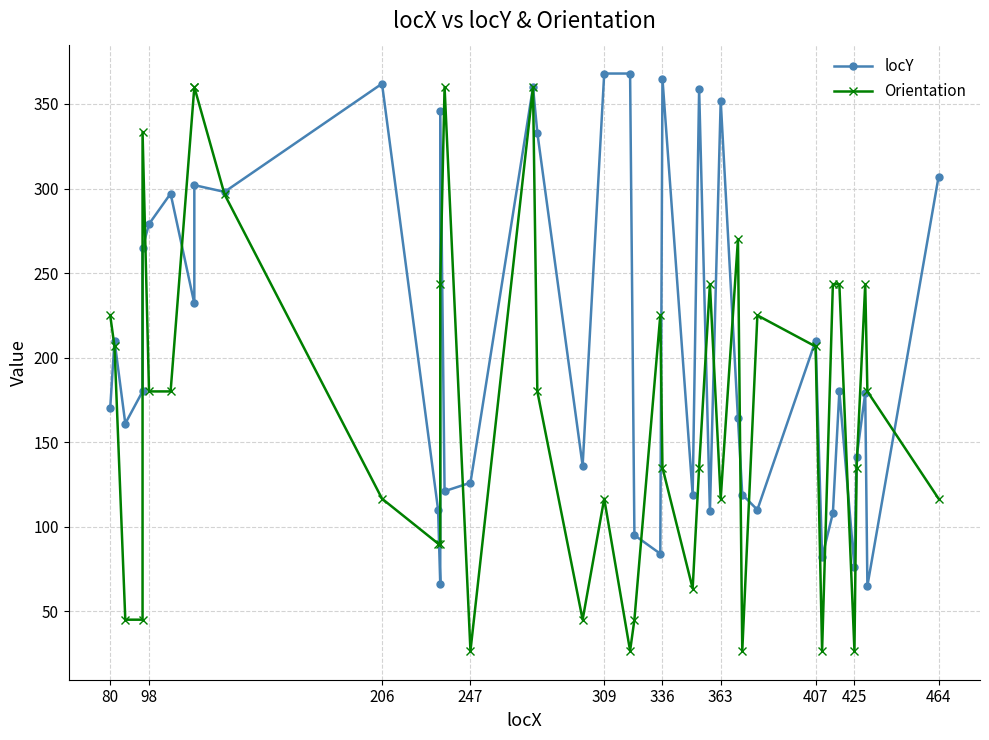

How many interior local valleys does the Orientation series have?

8